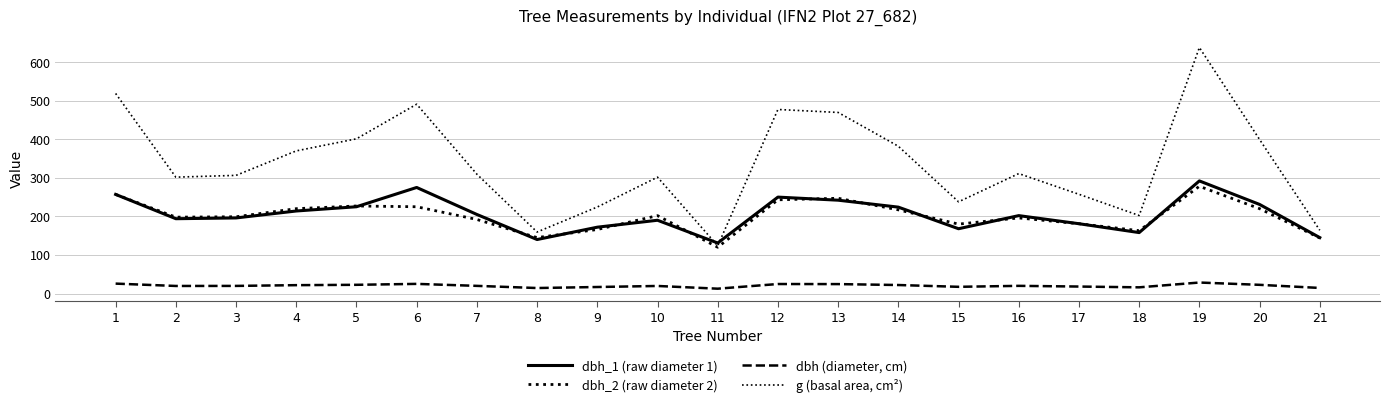

How many interior local peaks does the dbh (diameter, cm) series have?

5